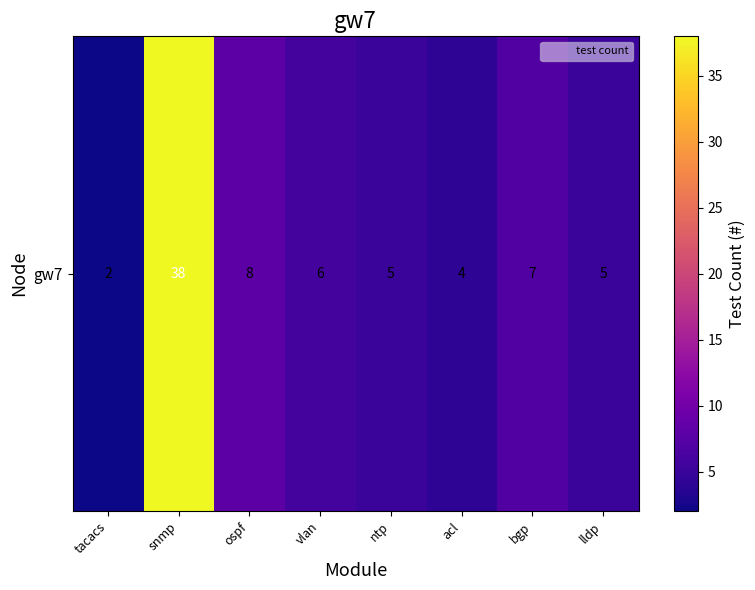

What value does the data have at snmp?

38